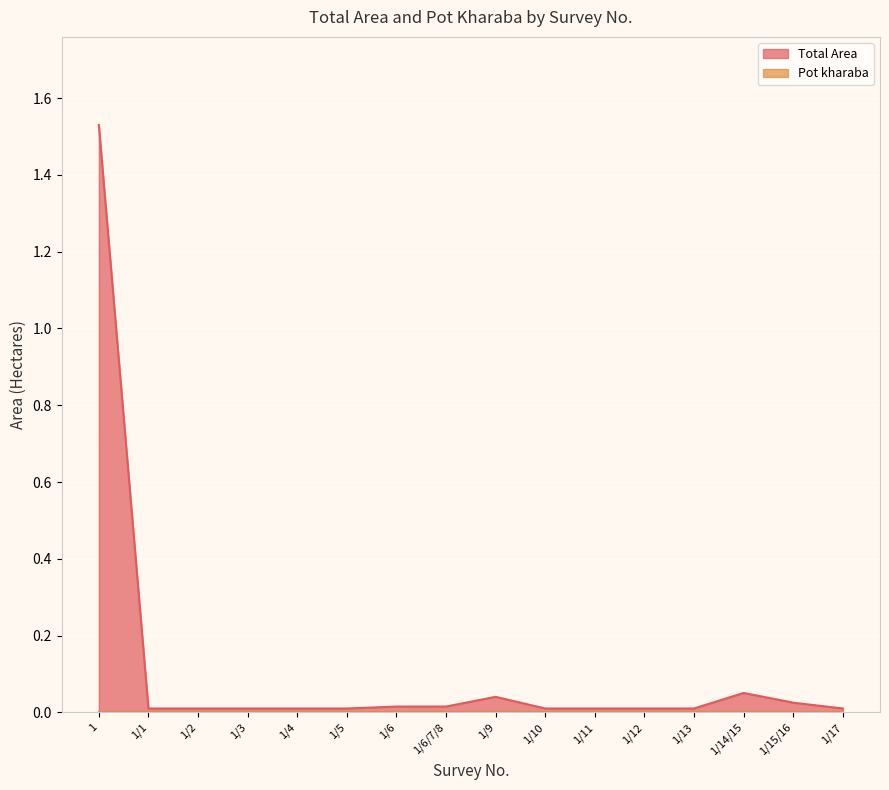

What is the sum of all values?

1.8